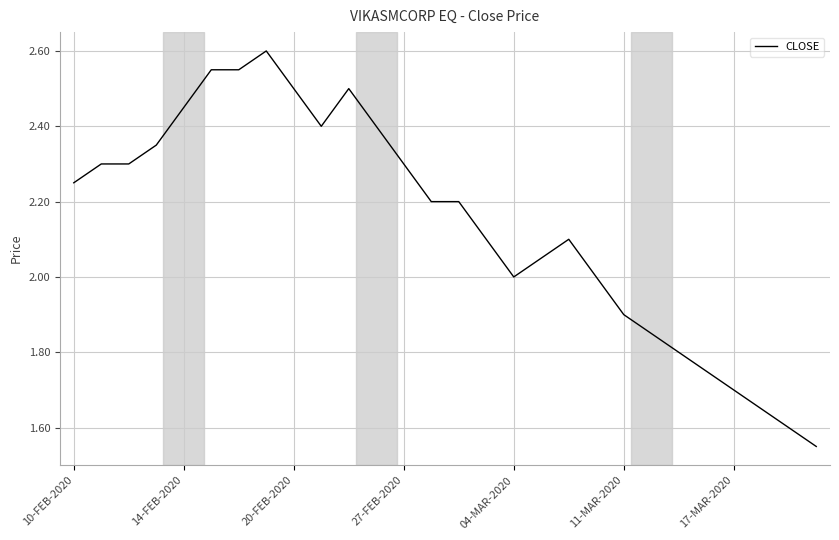

What is the maximum value shown in the chart?

2.6